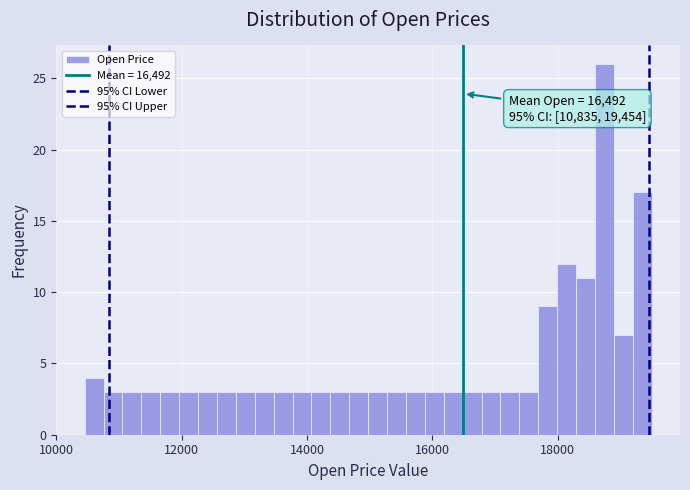

Around what value on the x-axis is the tallest bar? Give the approximate position of its centre, as read against the axis.

18800